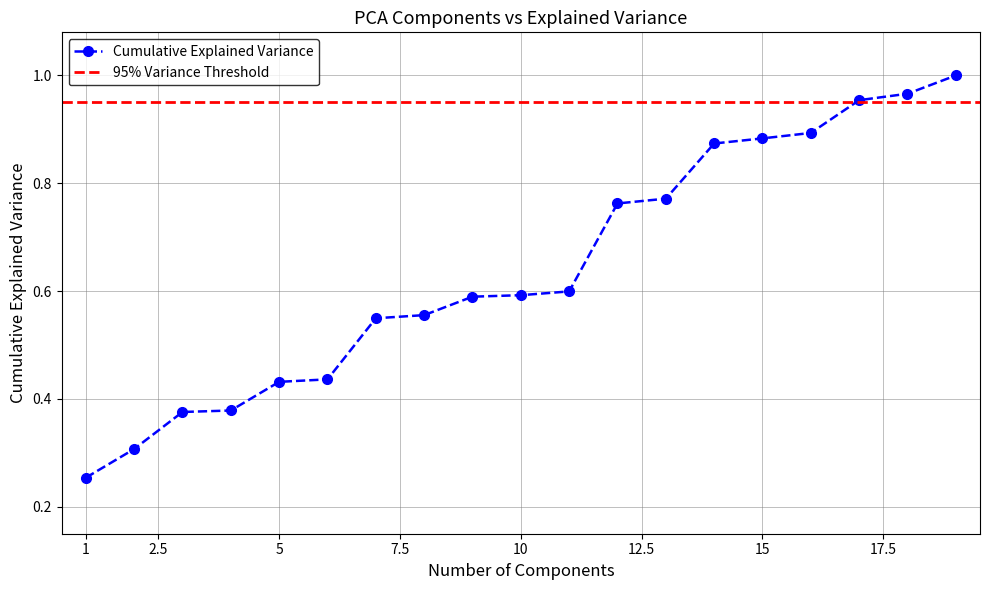

True or false: there are more than 0 points higher than both neighbors.

False